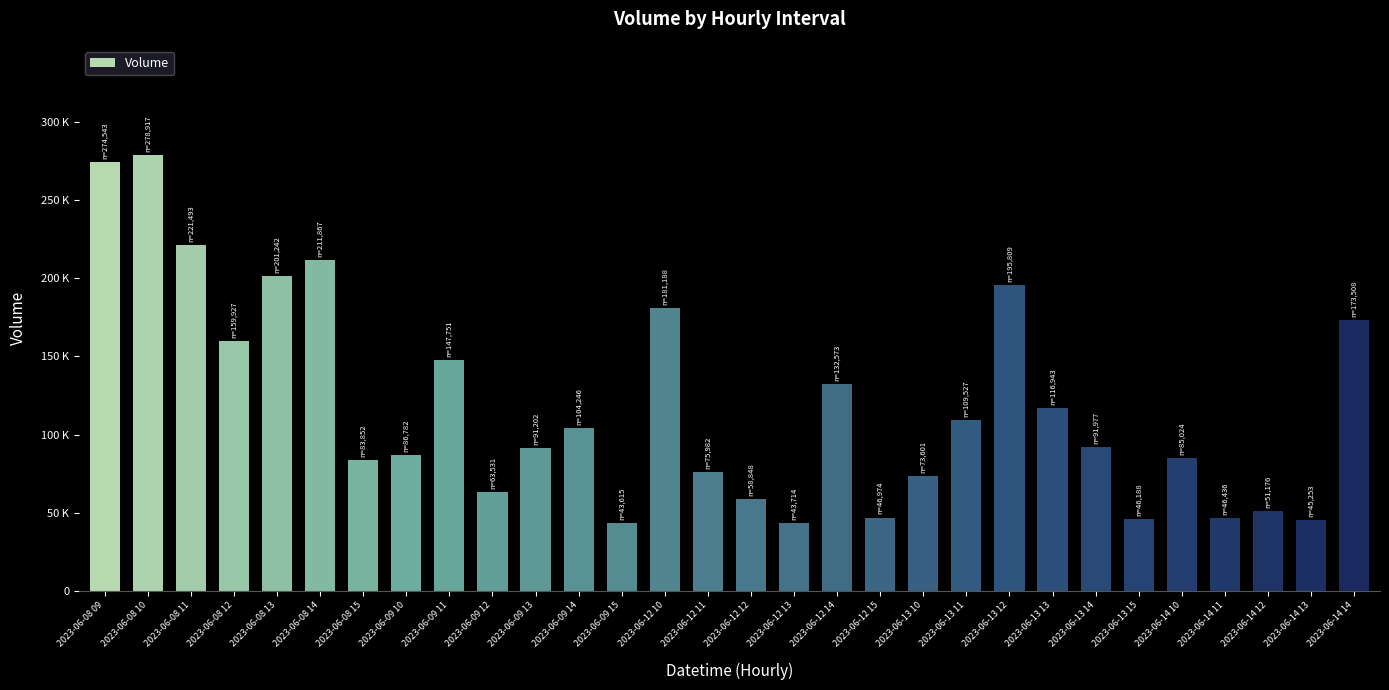

List the labels in order of value, largest first.

2023-06-08 10, 2023-06-08 09, 2023-06-08 11, 2023-06-08 14, 2023-06-08 13, 2023-06-13 12, 2023-06-12 10, 2023-06-14 14, 2023-06-08 12, 2023-06-09 11, 2023-06-12 14, 2023-06-13 13, 2023-06-13 11, 2023-06-09 14, 2023-06-13 14, 2023-06-09 13, 2023-06-09 10, 2023-06-14 10, 2023-06-08 15, 2023-06-12 11, 2023-06-13 10, 2023-06-09 12, 2023-06-12 12, 2023-06-14 12, 2023-06-12 15, 2023-06-14 11, 2023-06-13 15, 2023-06-14 13, 2023-06-12 13, 2023-06-09 15